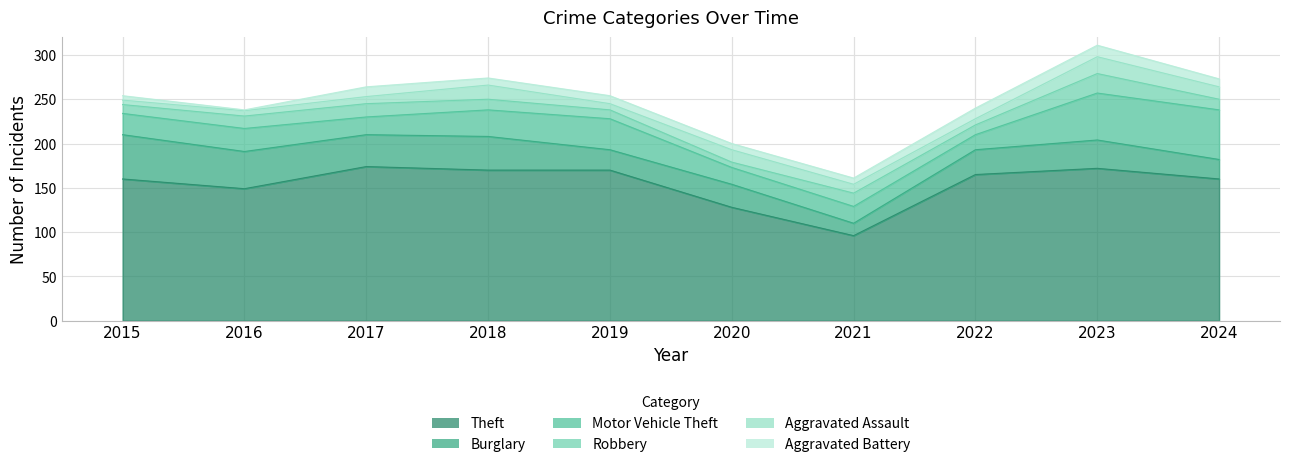

Reading right to left, what are all the values shown in this chart?

Theft: 160	172	165	96	128	170	170	174	149	160
Burglary: 22	32	28	14	26	23	38	36	42	50
Motor Vehicle Theft: 56	53	17	19	19	35	30	20	26	24
Robbery: 12	22	11	15	6	10	12	15	14	10
Aggravated Assault: 14	19	7	10	14	7	16	8	6	5
Aggravated Battery: 9	13	12	7	7	9	8	11	1	5